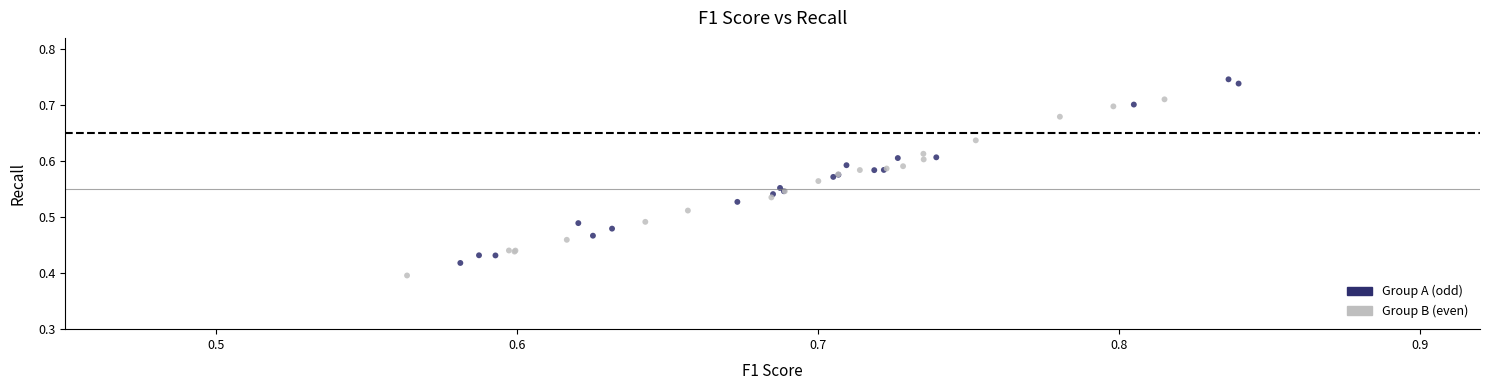

Which series reaches the minimum Y coordinate?

Group B (even)